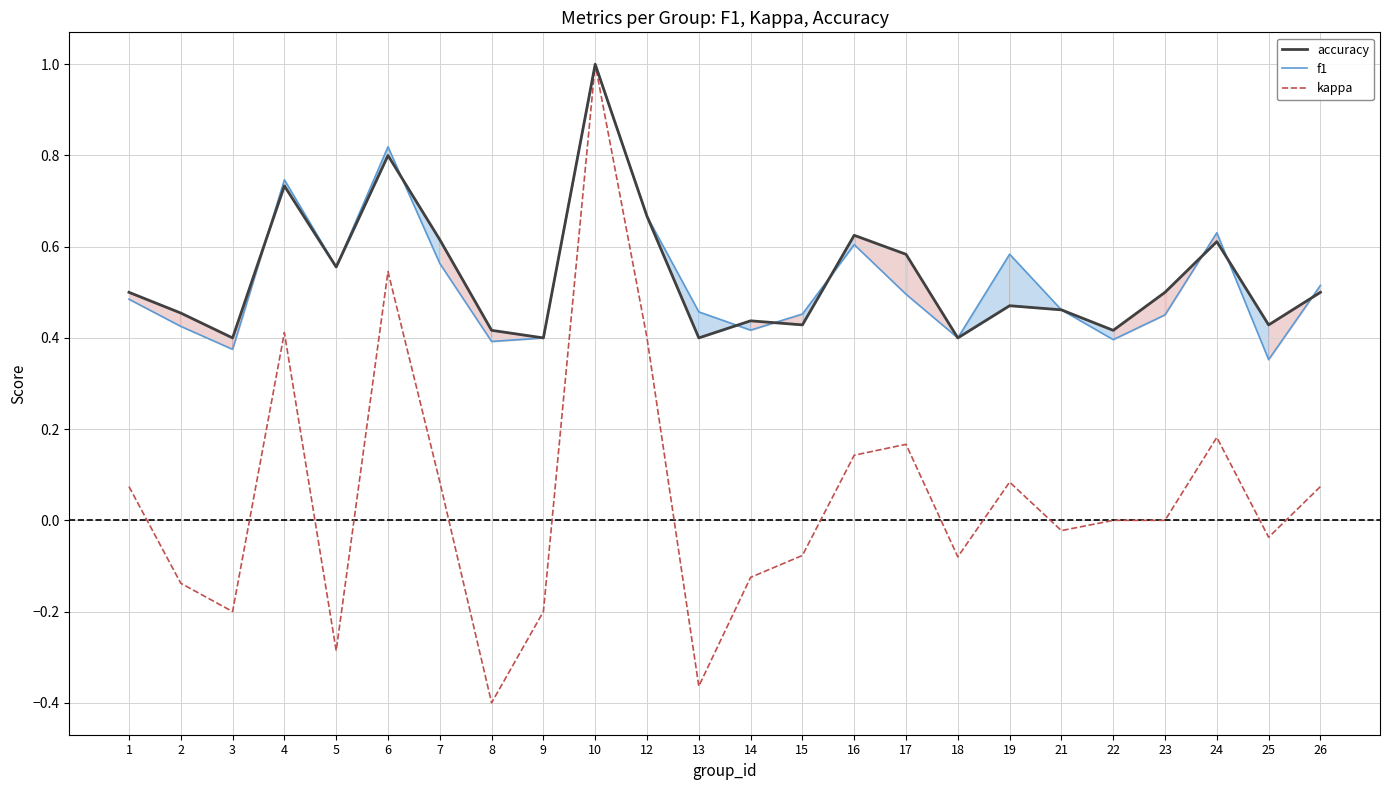

At how many categories does at least one series exceed 0?

24